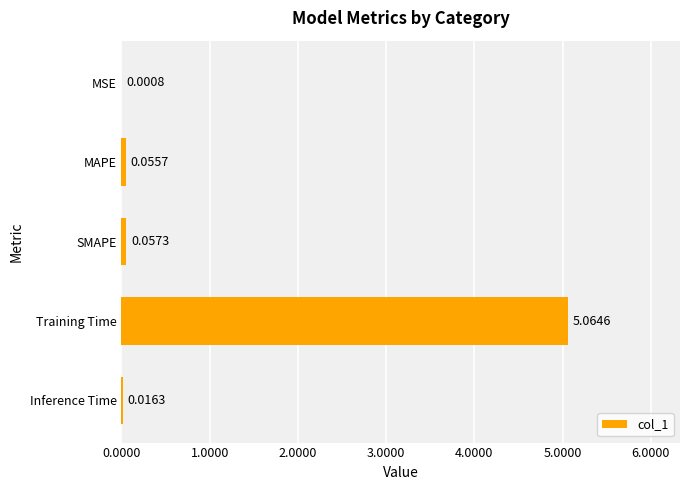

At which category does the chart reach its peak across all series?

Training Time